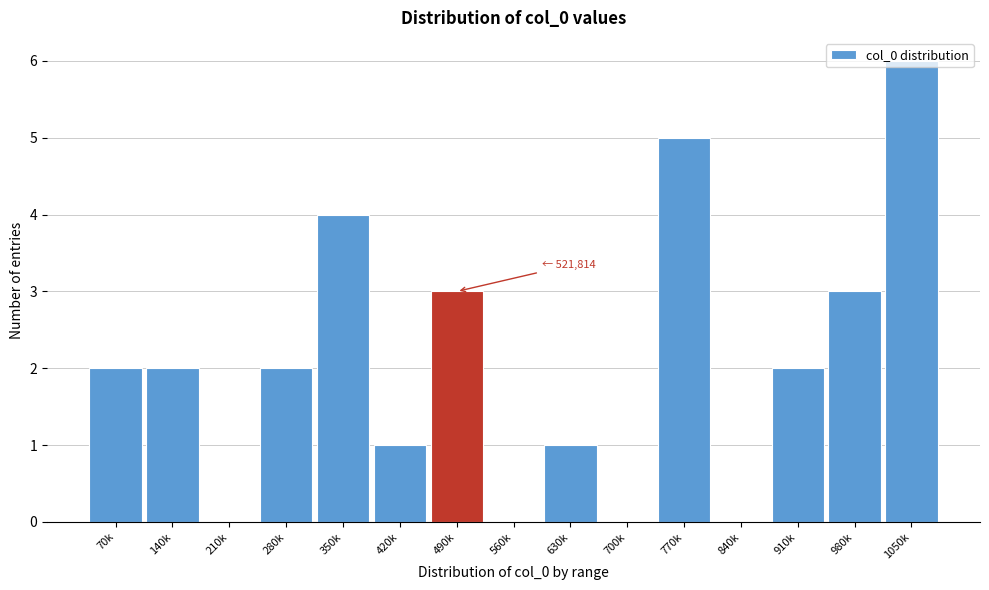

At which category does the chart reach its peak across all series?

1050k